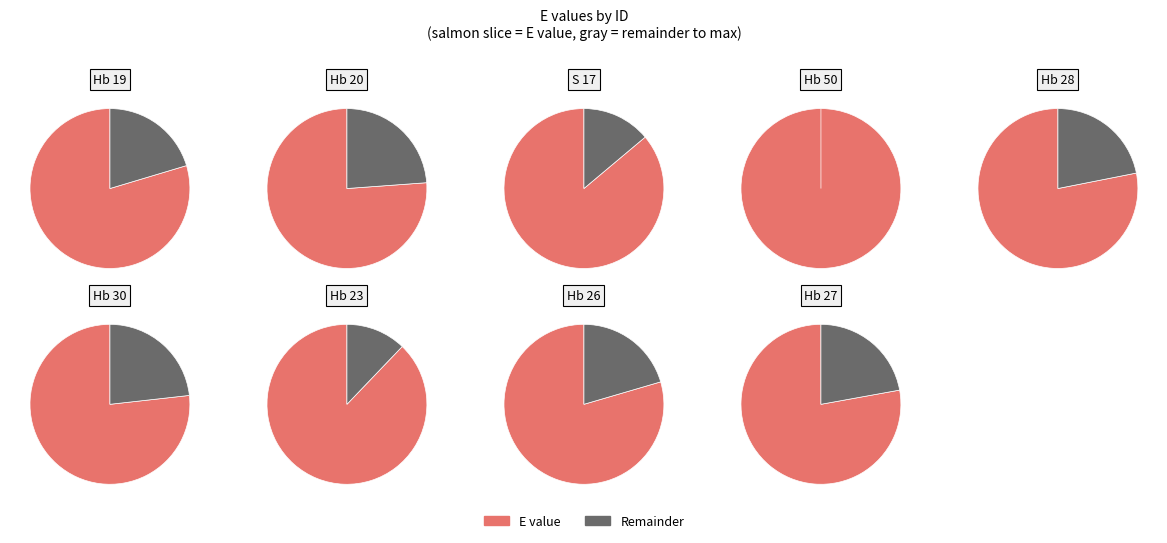

Between Hb 30 and Hb 27, which is larger?

Hb 27